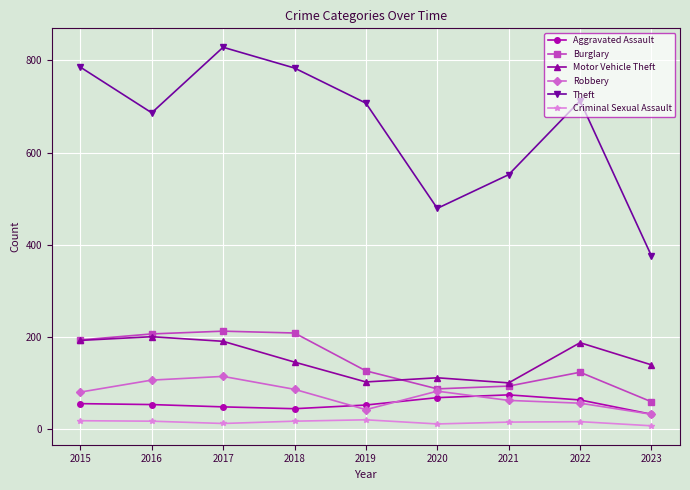

Which category has the highest value in the Theft series?

2017